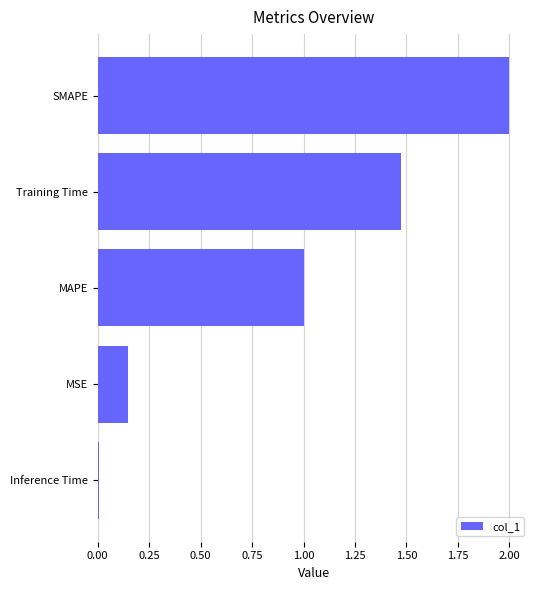

What is the difference between the maximum and second lowest values?

1.9